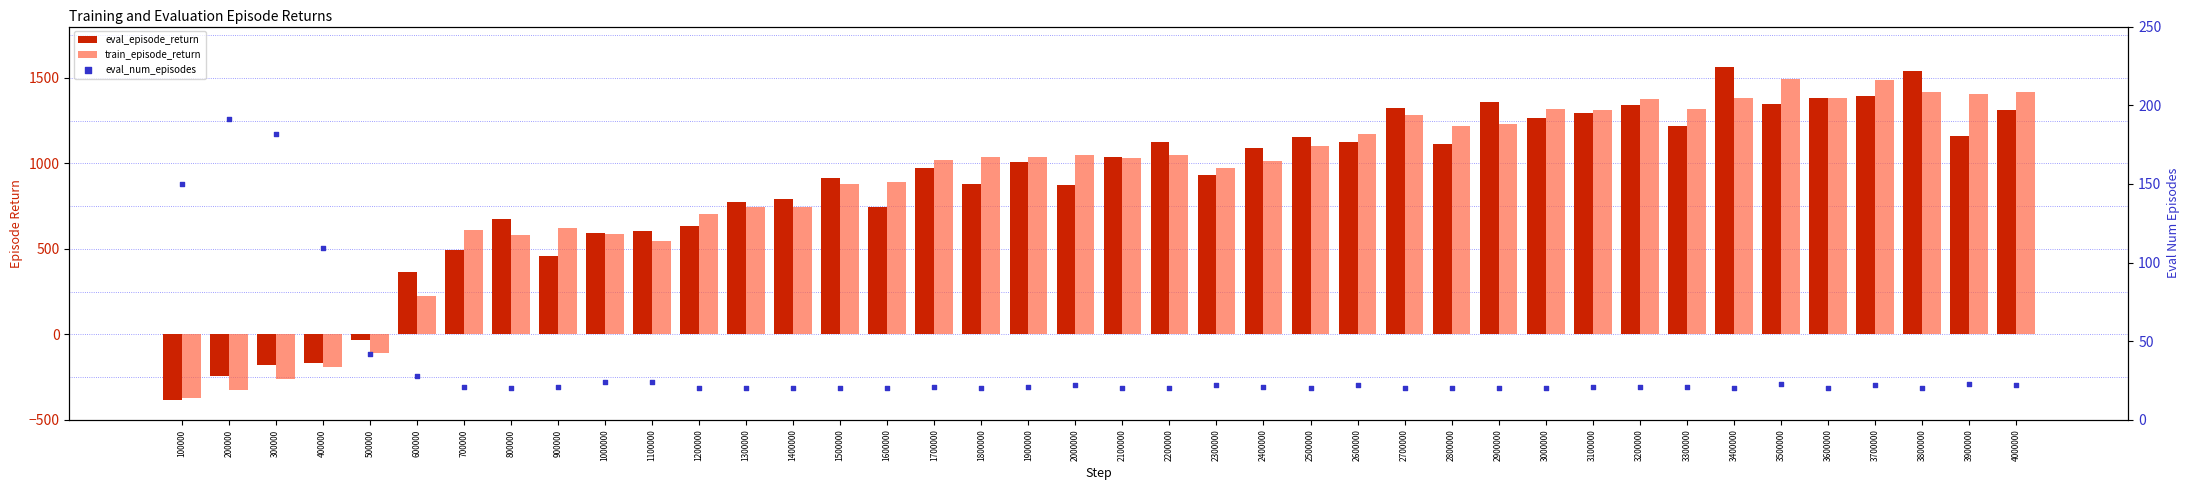

Which series reaches the maximum Y coordinate?

eval_episode_return